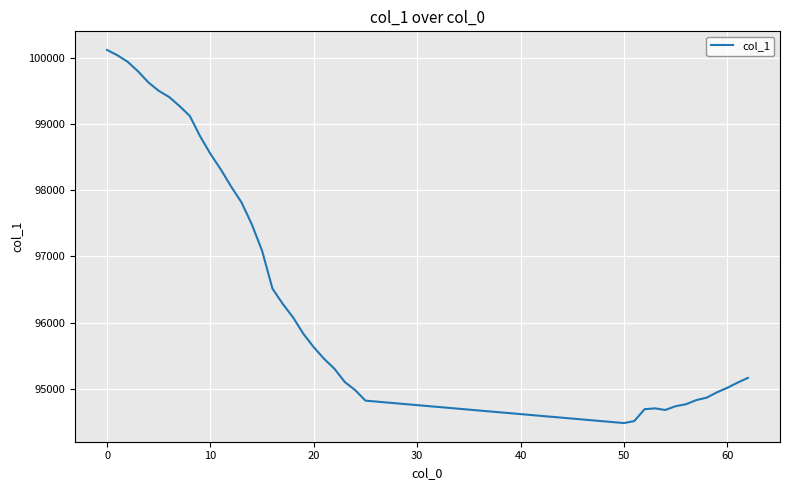

What is the maximum value shown in the chart?

100116.1